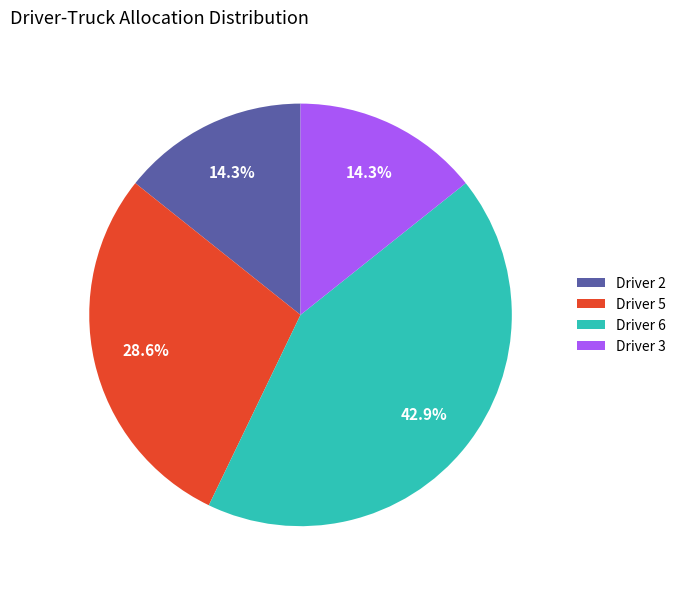

What is the ratio of the value at Driver 6 to the value at Driver 3?

3.0